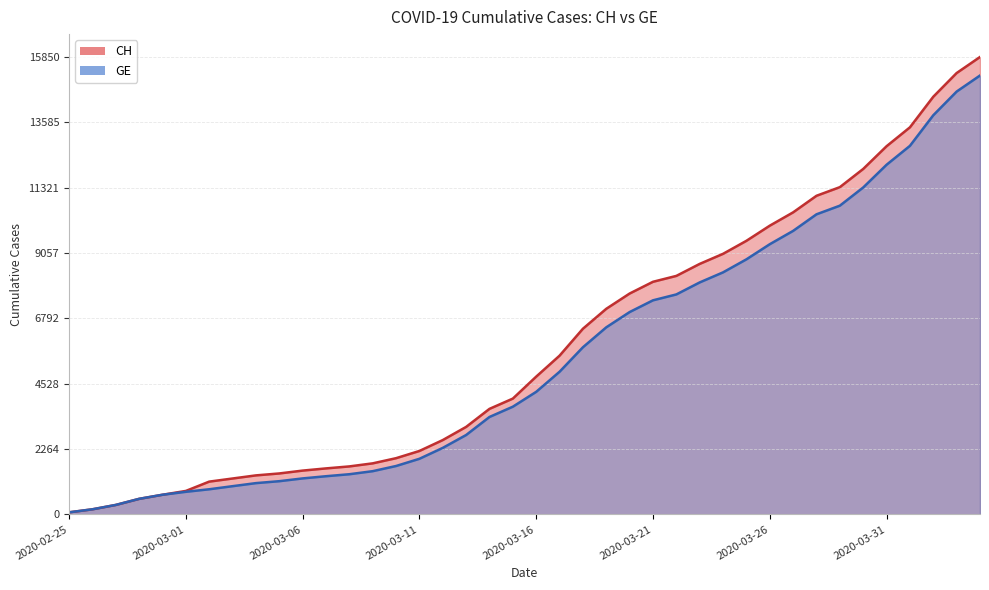

True or false: CH and GE cross at least once.

False